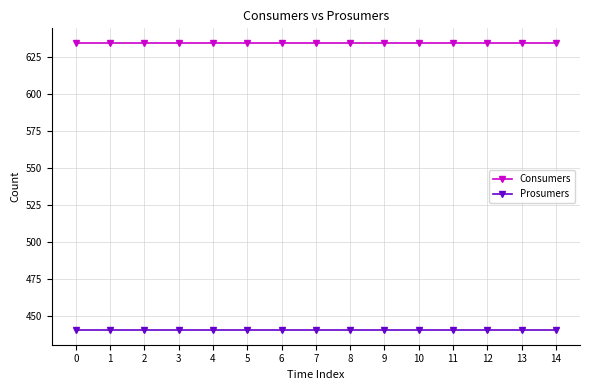

What is the spread (max minus min) of values at 7?

195